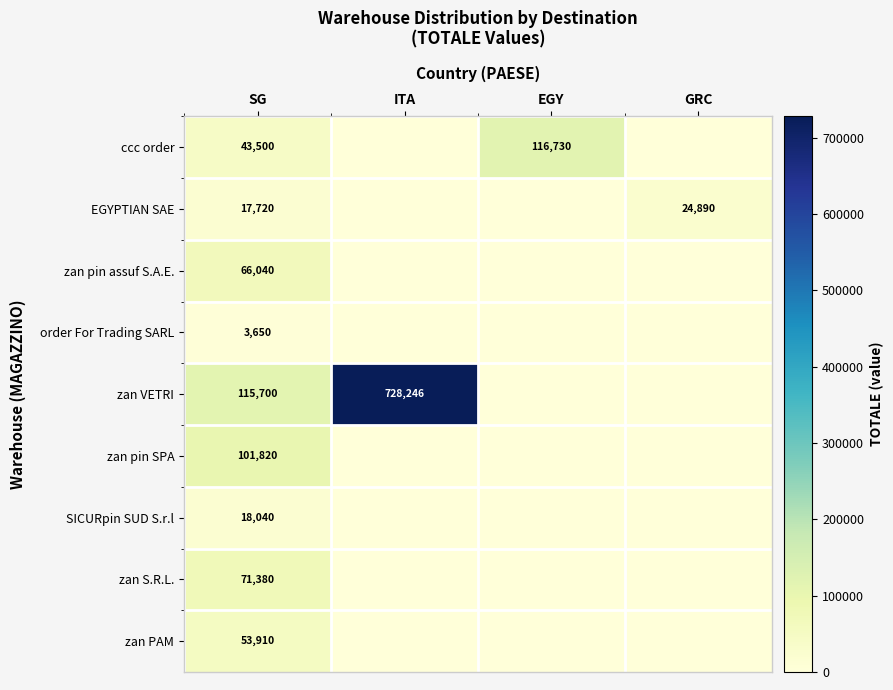

What is the difference between the highest and lowest values at SG?

112050